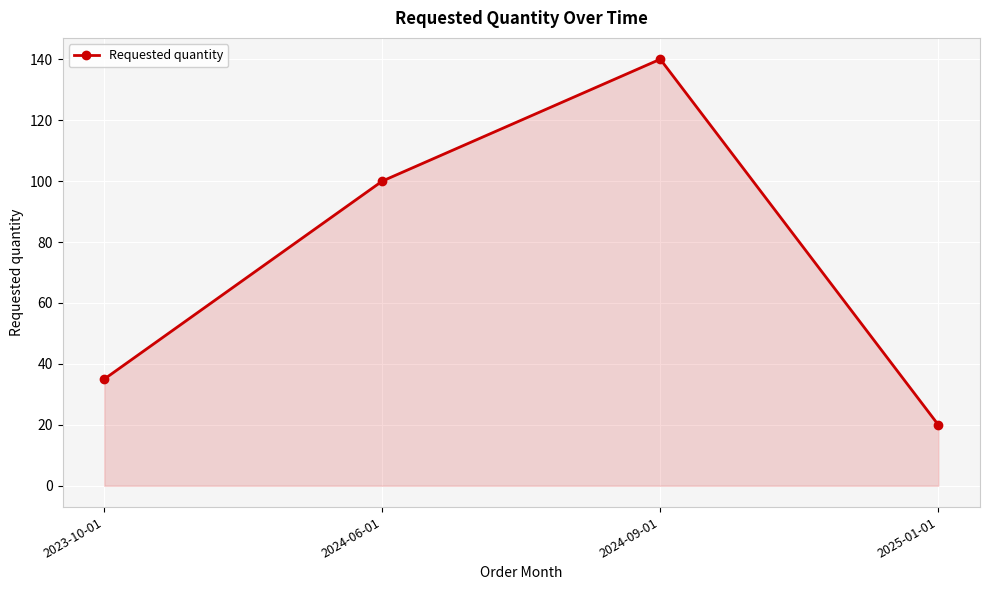

Reading left to right, extract all data points from this chart.

35	100	140	20